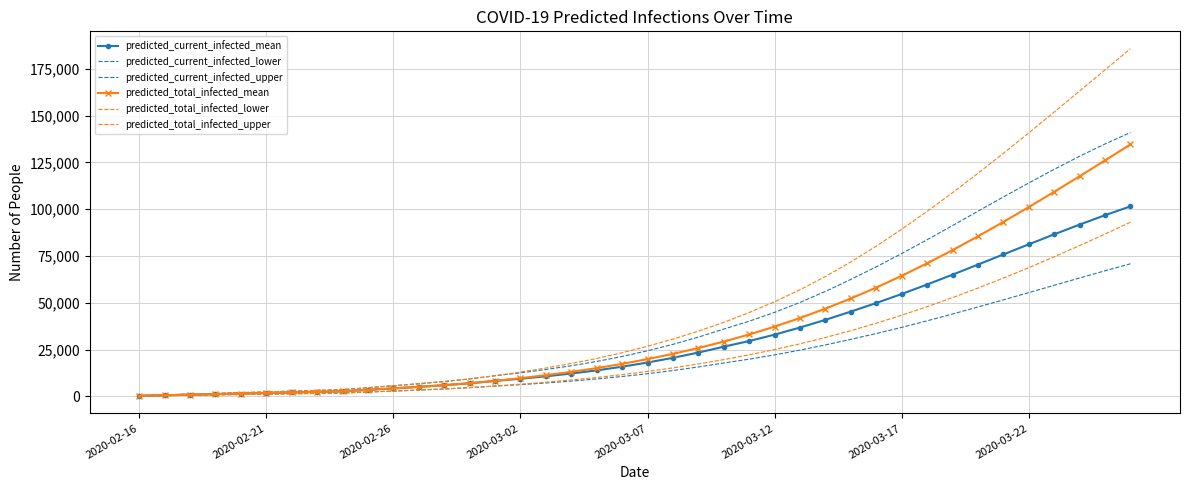

True or false: predicted_current_infected_mean and predicted_current_infected_lower cross at least once.

False